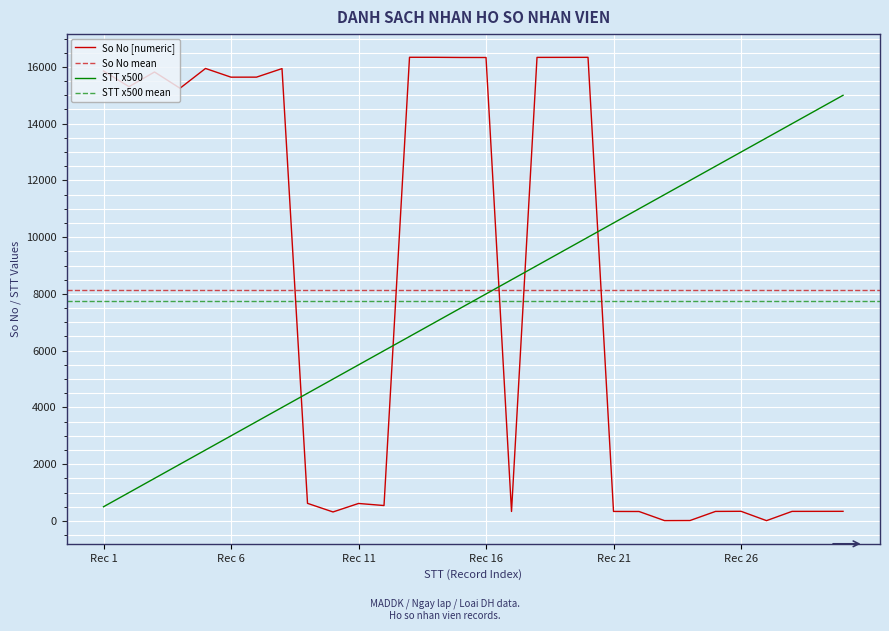

After their last crossing, which series has the higher values: STT x500 or So No [numeric]?

STT x500